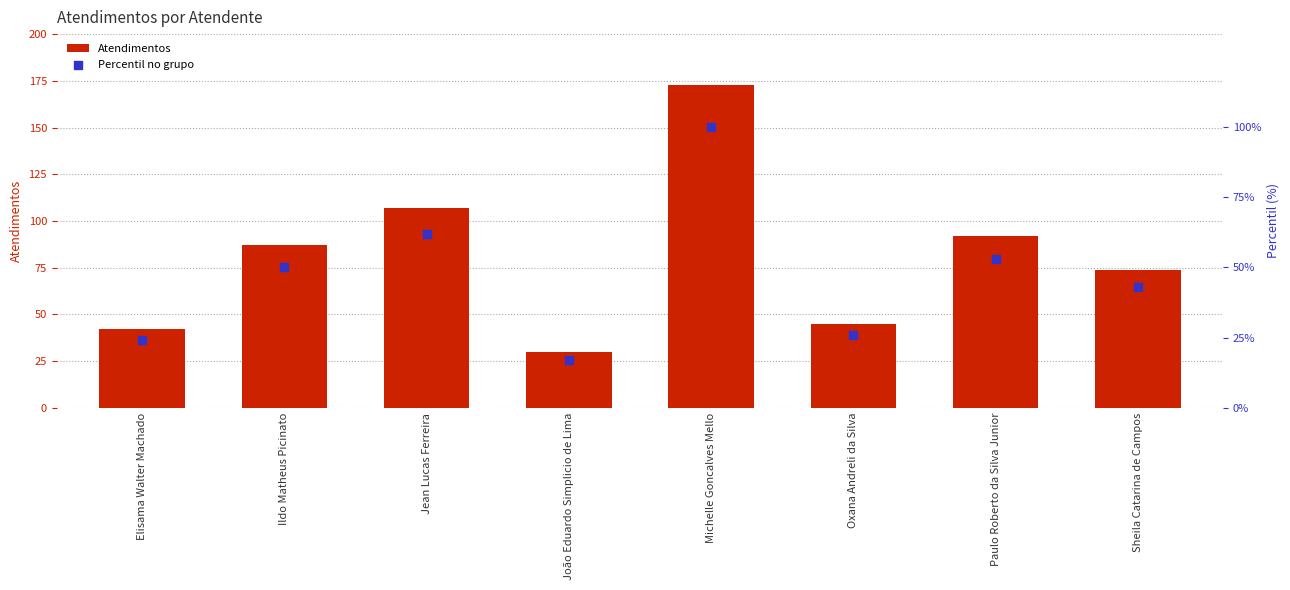

What are all the series names shown in the legend?

Atendimentos, Percentil no grupo